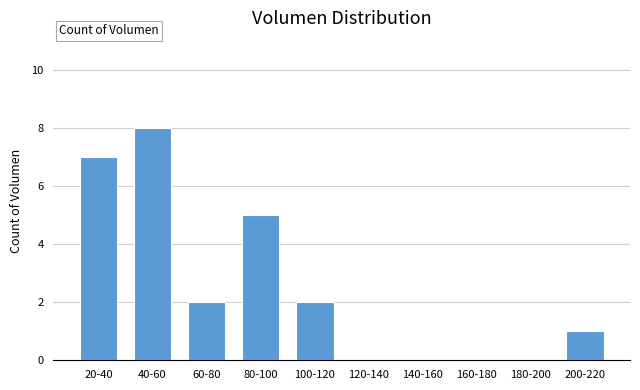

What is the change in value from 160-180 to 200-220?

+1